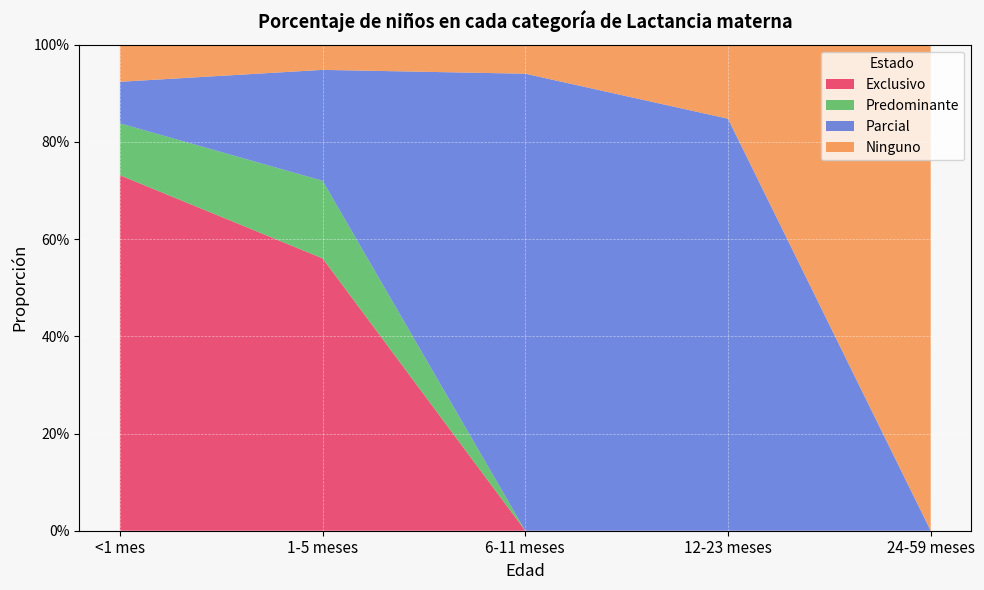

Reading right to left, transcribe all the data shown in this chart.

Exclusivo: 24-59 meses=0.0	12-23 meses=0.0	6-11 meses=0.0	1-5 meses=0.6	<1 mes=0.7
Predominante: 24-59 meses=0.0	12-23 meses=0.0	6-11 meses=0.0	1-5 meses=0.2	<1 mes=0.1
Parcial: 24-59 meses=0.0	12-23 meses=0.8	6-11 meses=0.9	1-5 meses=0.2	<1 mes=0.1
Ninguno: 24-59 meses=1.0	12-23 meses=0.2	6-11 meses=0.1	1-5 meses=0.1	<1 mes=0.1